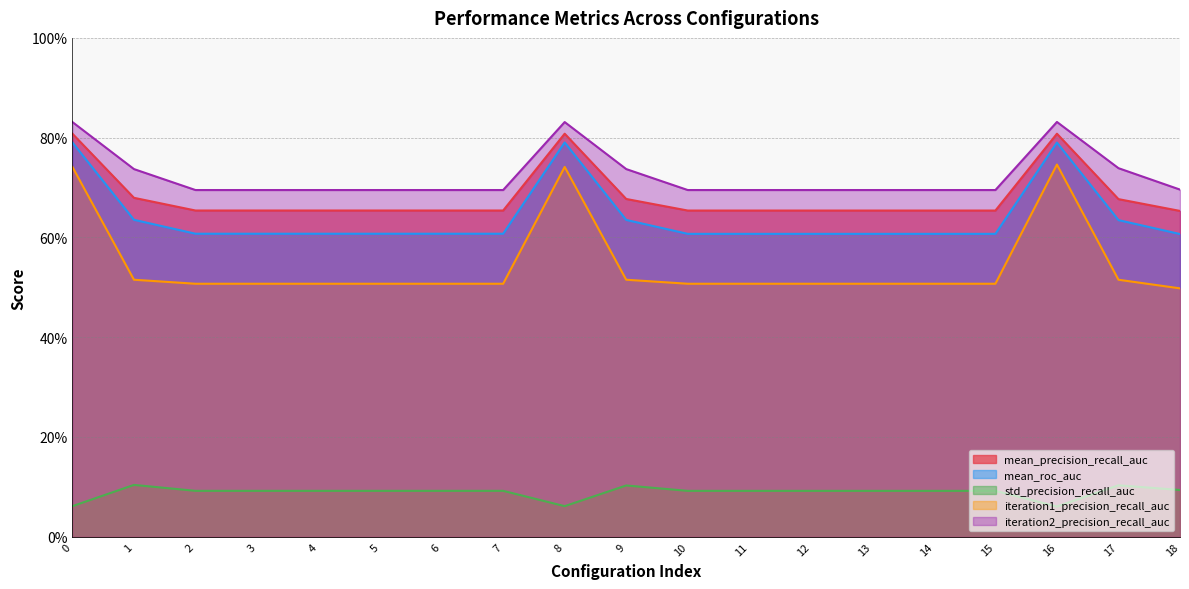

What is the total value across all series at 8?

3.2